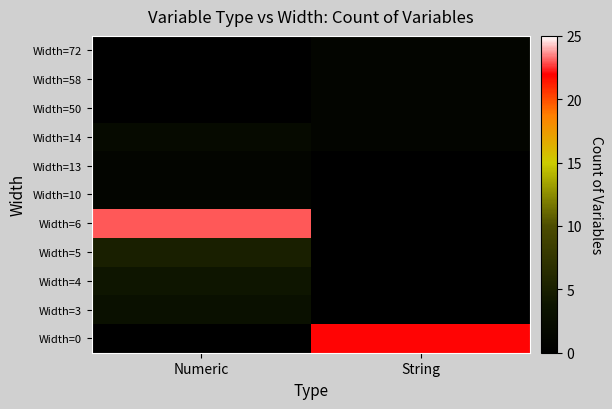

Reading left to right, what are all the values shown in this chart?

Width=0: Numeric=0	String=22
Width=3: Numeric=3	String=0
Width=4: Numeric=4	String=0
Width=5: Numeric=5	String=0
Width=6: Numeric=23	String=0
Width=10: Numeric=1	String=0
Width=13: Numeric=1	String=0
Width=14: Numeric=2	String=1
Width=50: Numeric=0	String=1
Width=58: Numeric=0	String=1
Width=72: Numeric=0	String=1